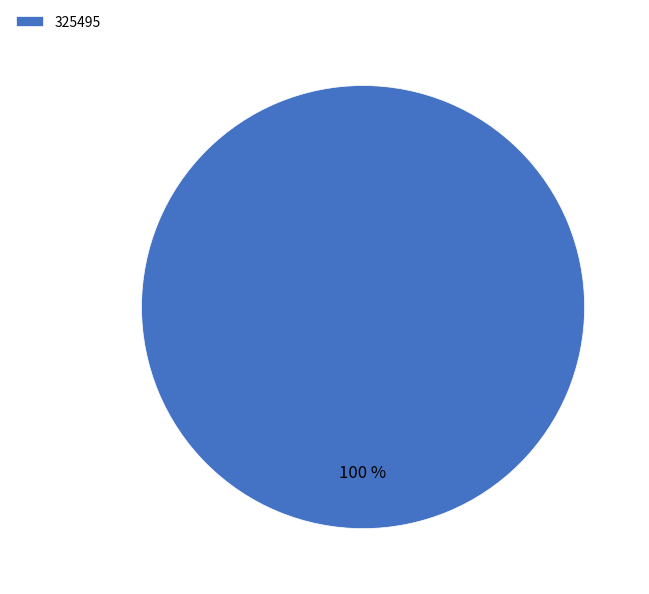

The 325495 slice represents 100% of the pie. True or false?

True